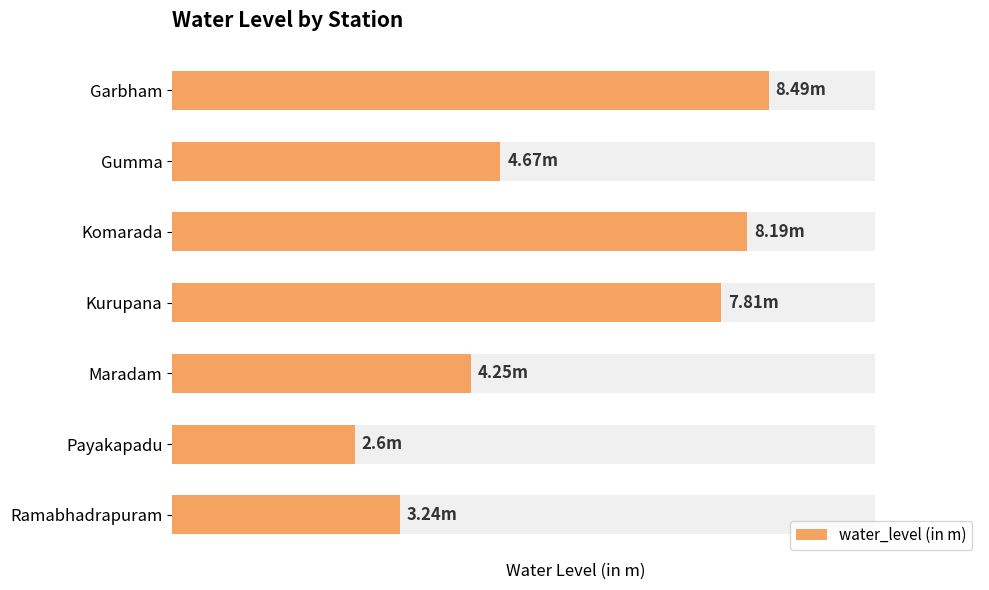

The chart shows a value of 12.6 at Garbham. True or false?

False